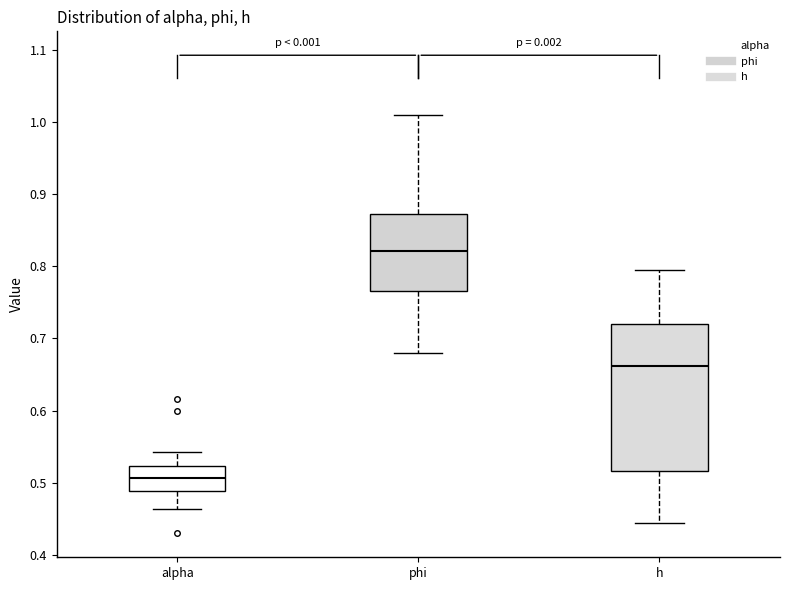

Where does the median line of the box for h sit on the y-axis? The values are not printed on the chart, so give them approximately, as read against the axis.

0.66